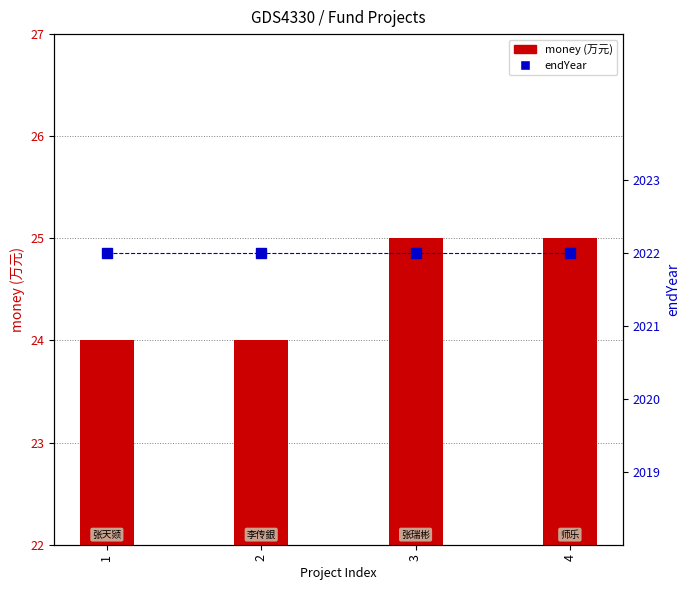

What is the highest value of the money (万元) series?

25